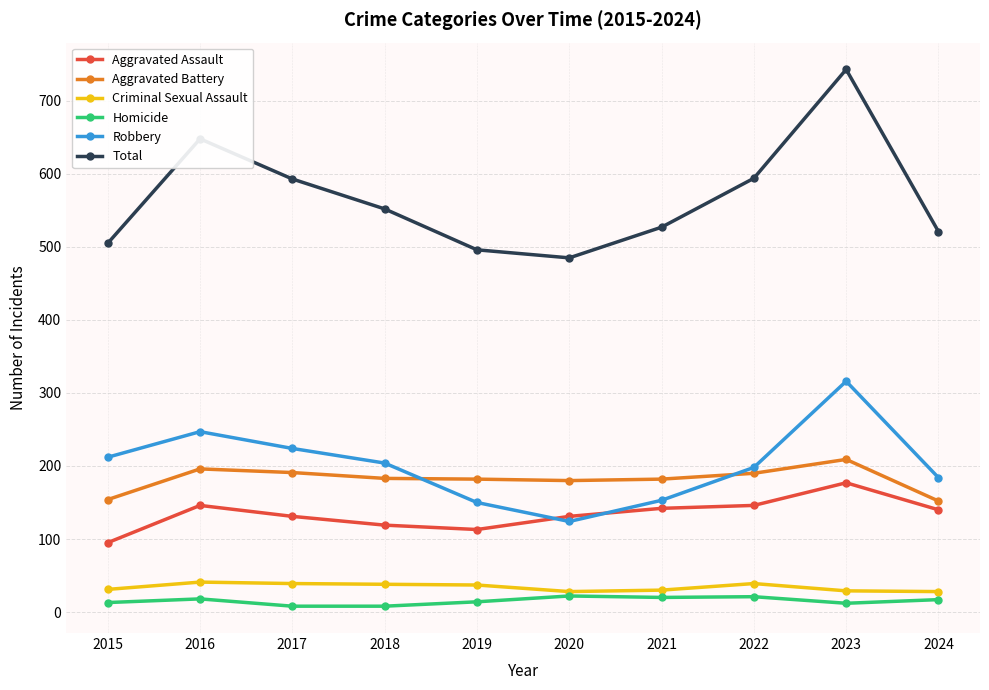

True or false: Total and Aggravated Battery cross at least once.

False